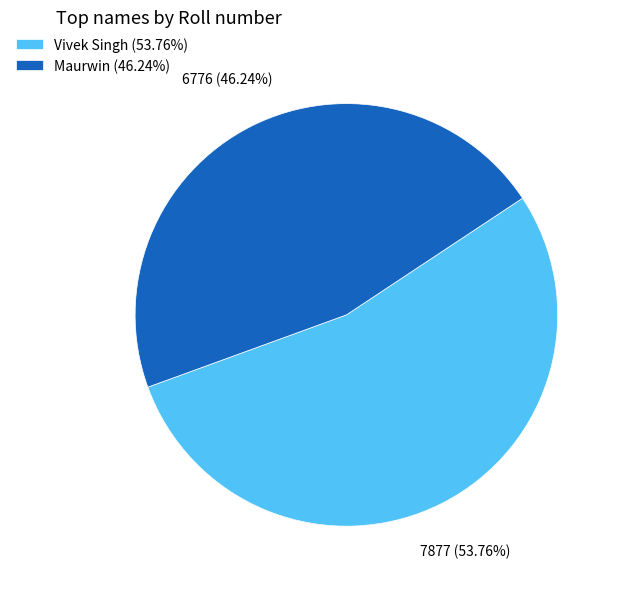

What is the total percentage of Vivek Singh and Maurwin?

100.0%